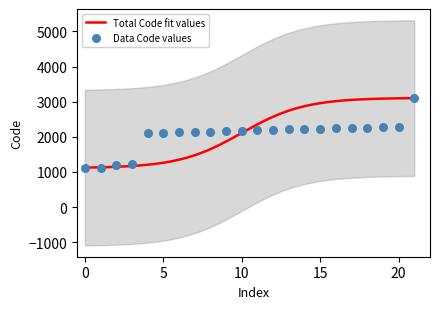

What is the lowest value of the Total Code fit values series?

1123.4